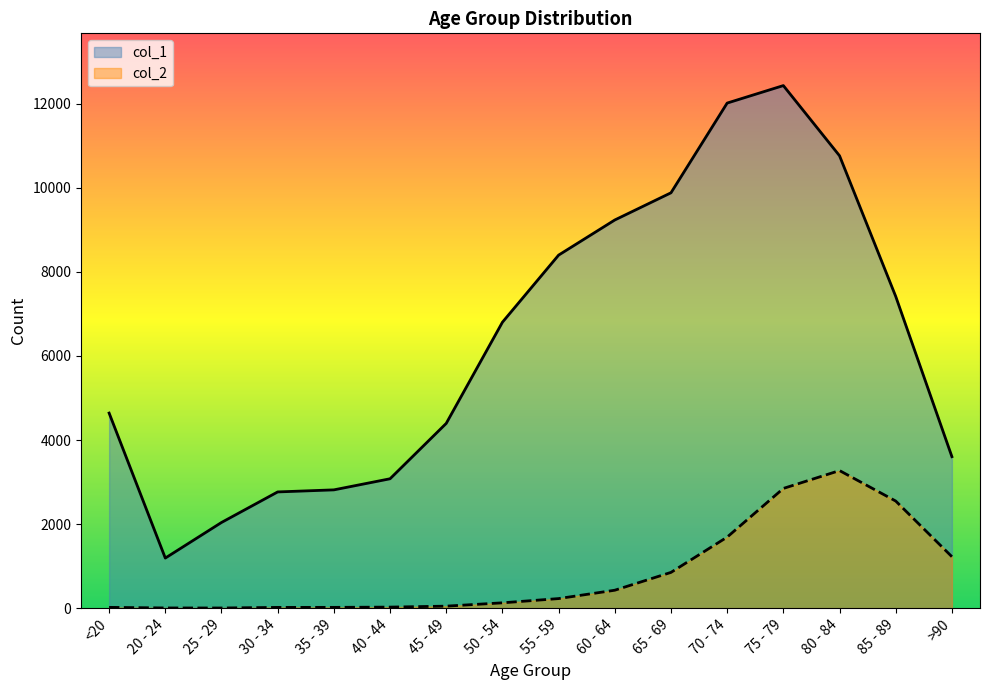

What is the approximate value of col_2 at 85 - 89, to the nearest 10?

2550